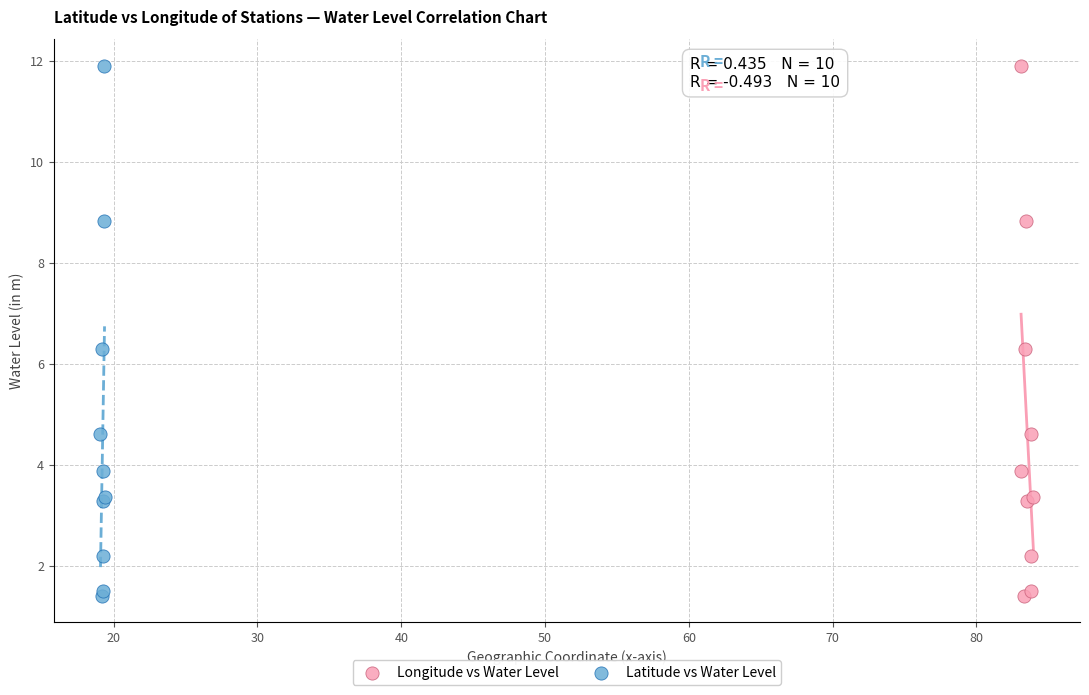

What are all the series names shown in the legend?

Longitude vs Water Level, Latitude vs Water Level